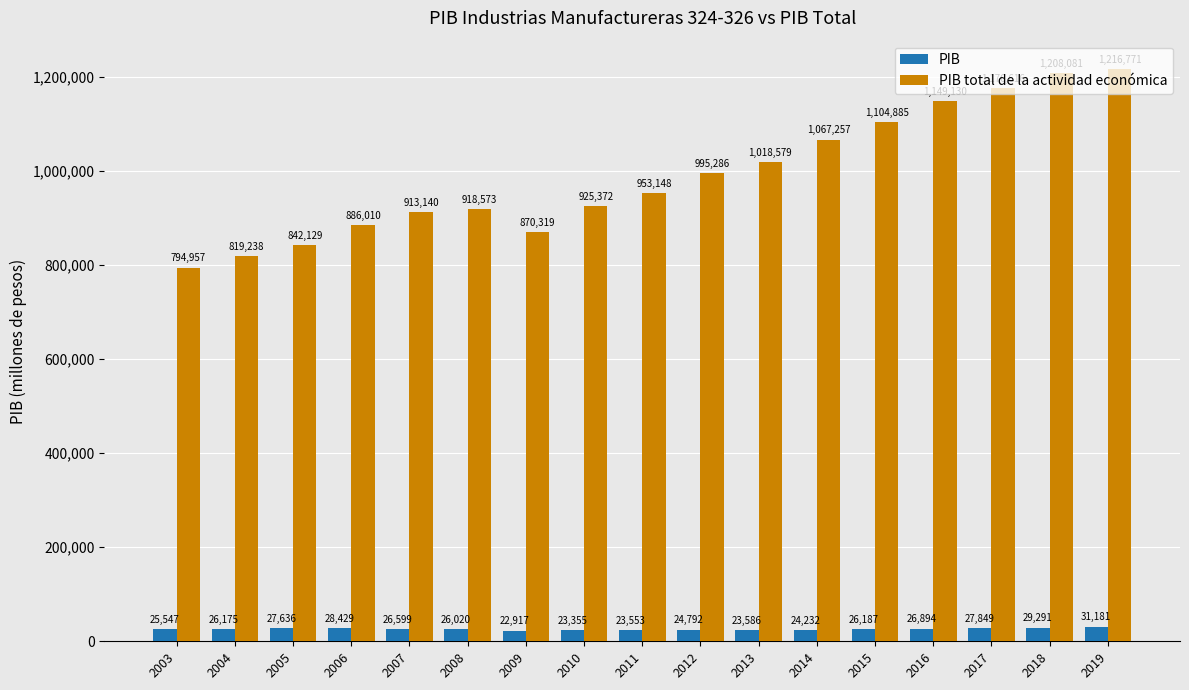

Which category has the lowest value in the PIB series?

2009